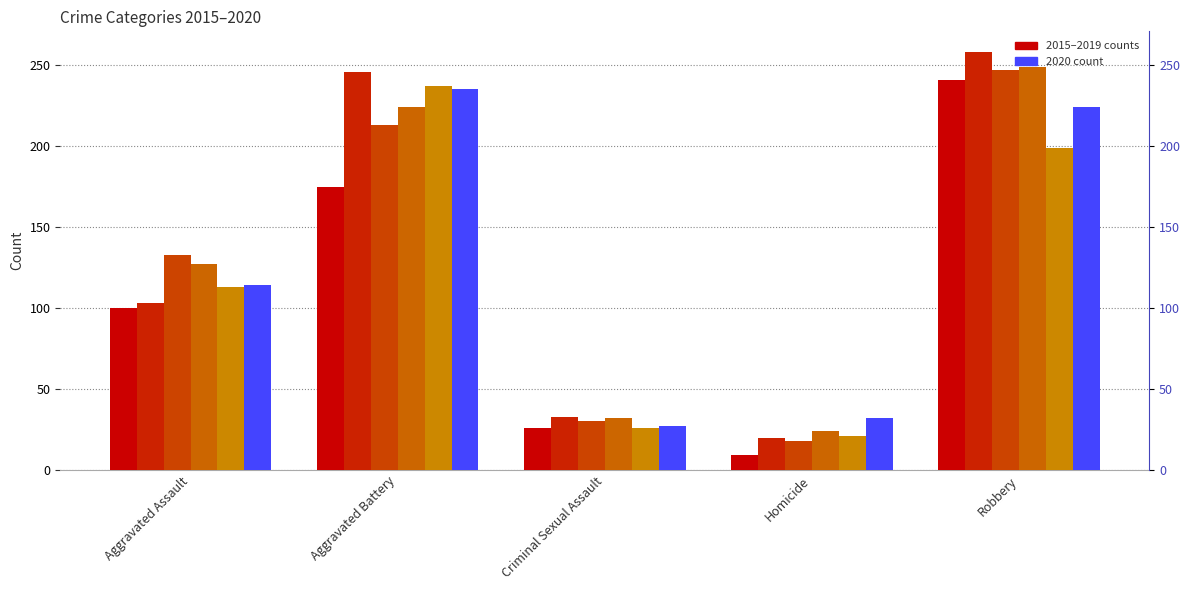

At which label does 2016 reach its minimum?

Homicide